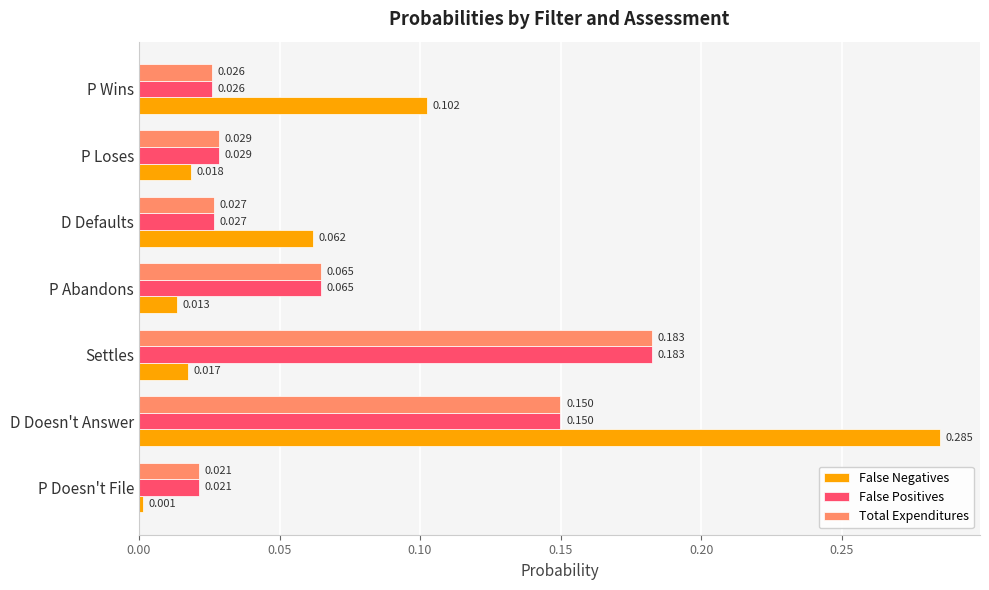

At which label does False Negatives reach its minimum?

P Doesn't File